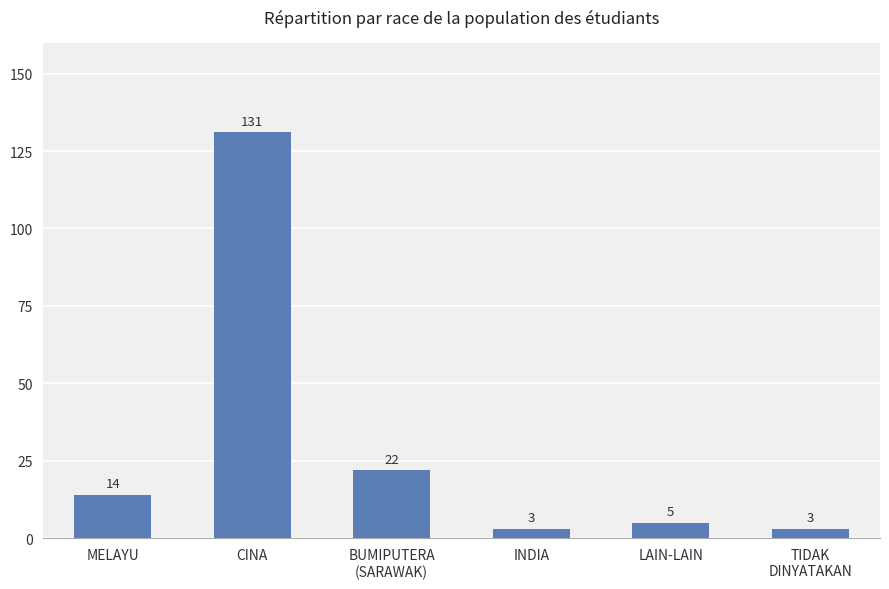

Between MELAYU and BUMIPUTERA
(SARAWAK), which is larger?

BUMIPUTERA
(SARAWAK)